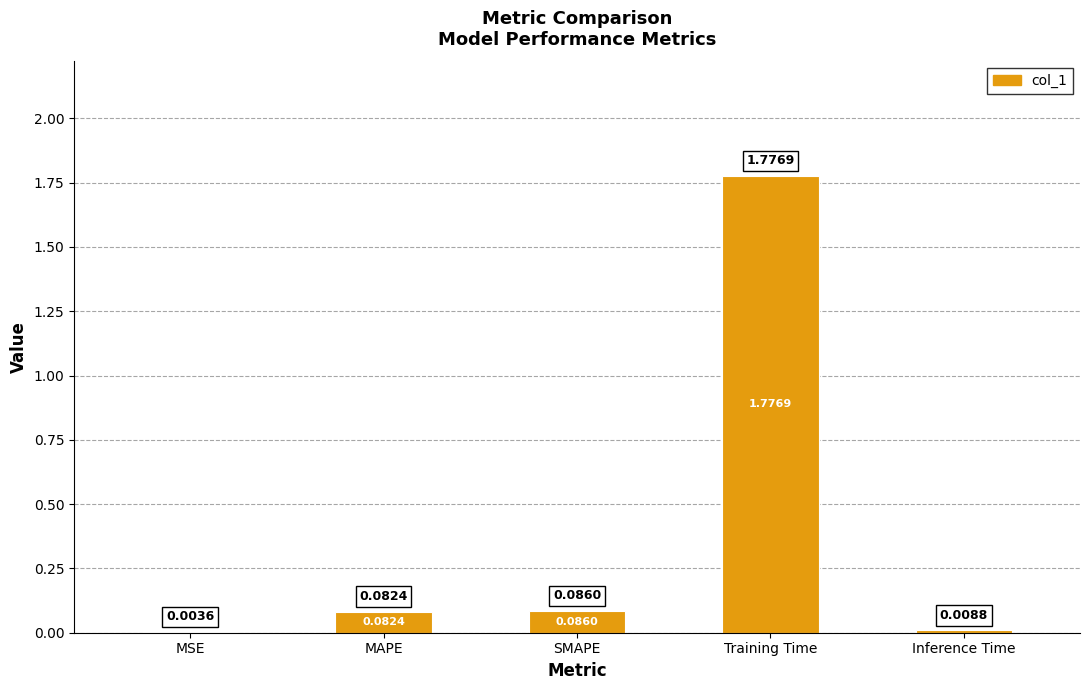

Which category has the highest value across all series?

Training Time